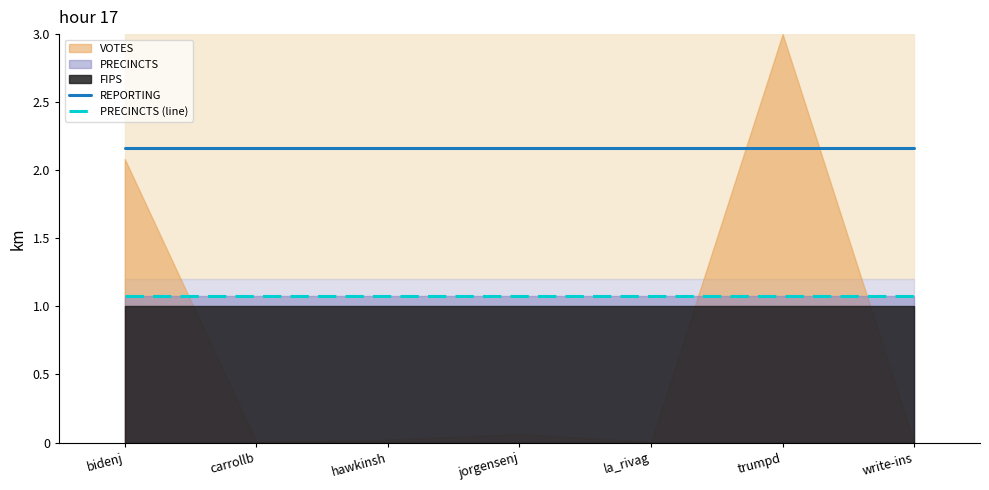

Reading left to right, extract all data points from this chart.

REPORTING: bidenj=2.2	carrollb=2.2	hawkinsh=2.2	jorgensenj=2.2	la_rivag=2.2	trumpd=2.2	write-ins=2.2
PRECINCTS (line): bidenj=1.1	carrollb=1.1	hawkinsh=1.1	jorgensenj=1.1	la_rivag=1.1	trumpd=1.1	write-ins=1.1